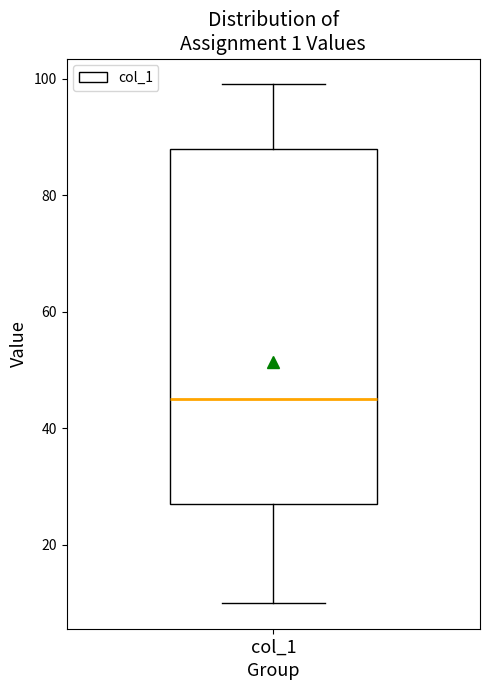

Read this box plot against the y-axis: the position of the median line, the range covered by the box, and the ends of both whiskers. The values are not printed on the chart, so give them approximately, as read against the axis.

median 46, box 28 to 88, whiskers 10 to 100